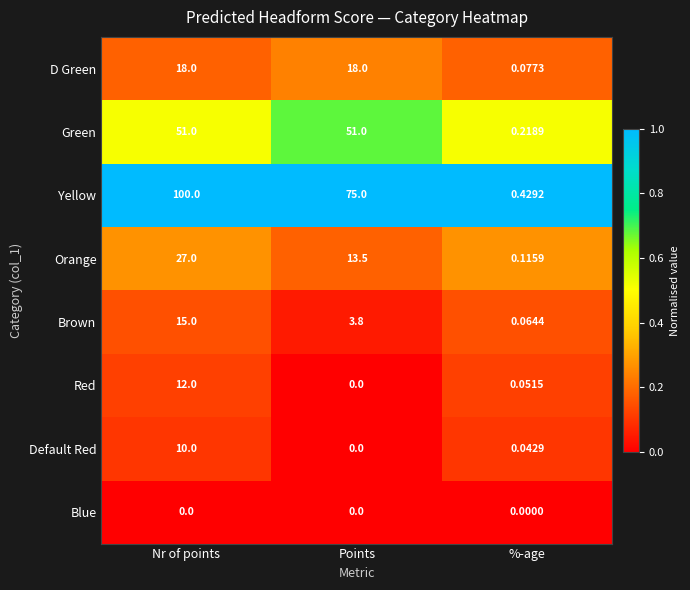

How many data points does each series have?

3